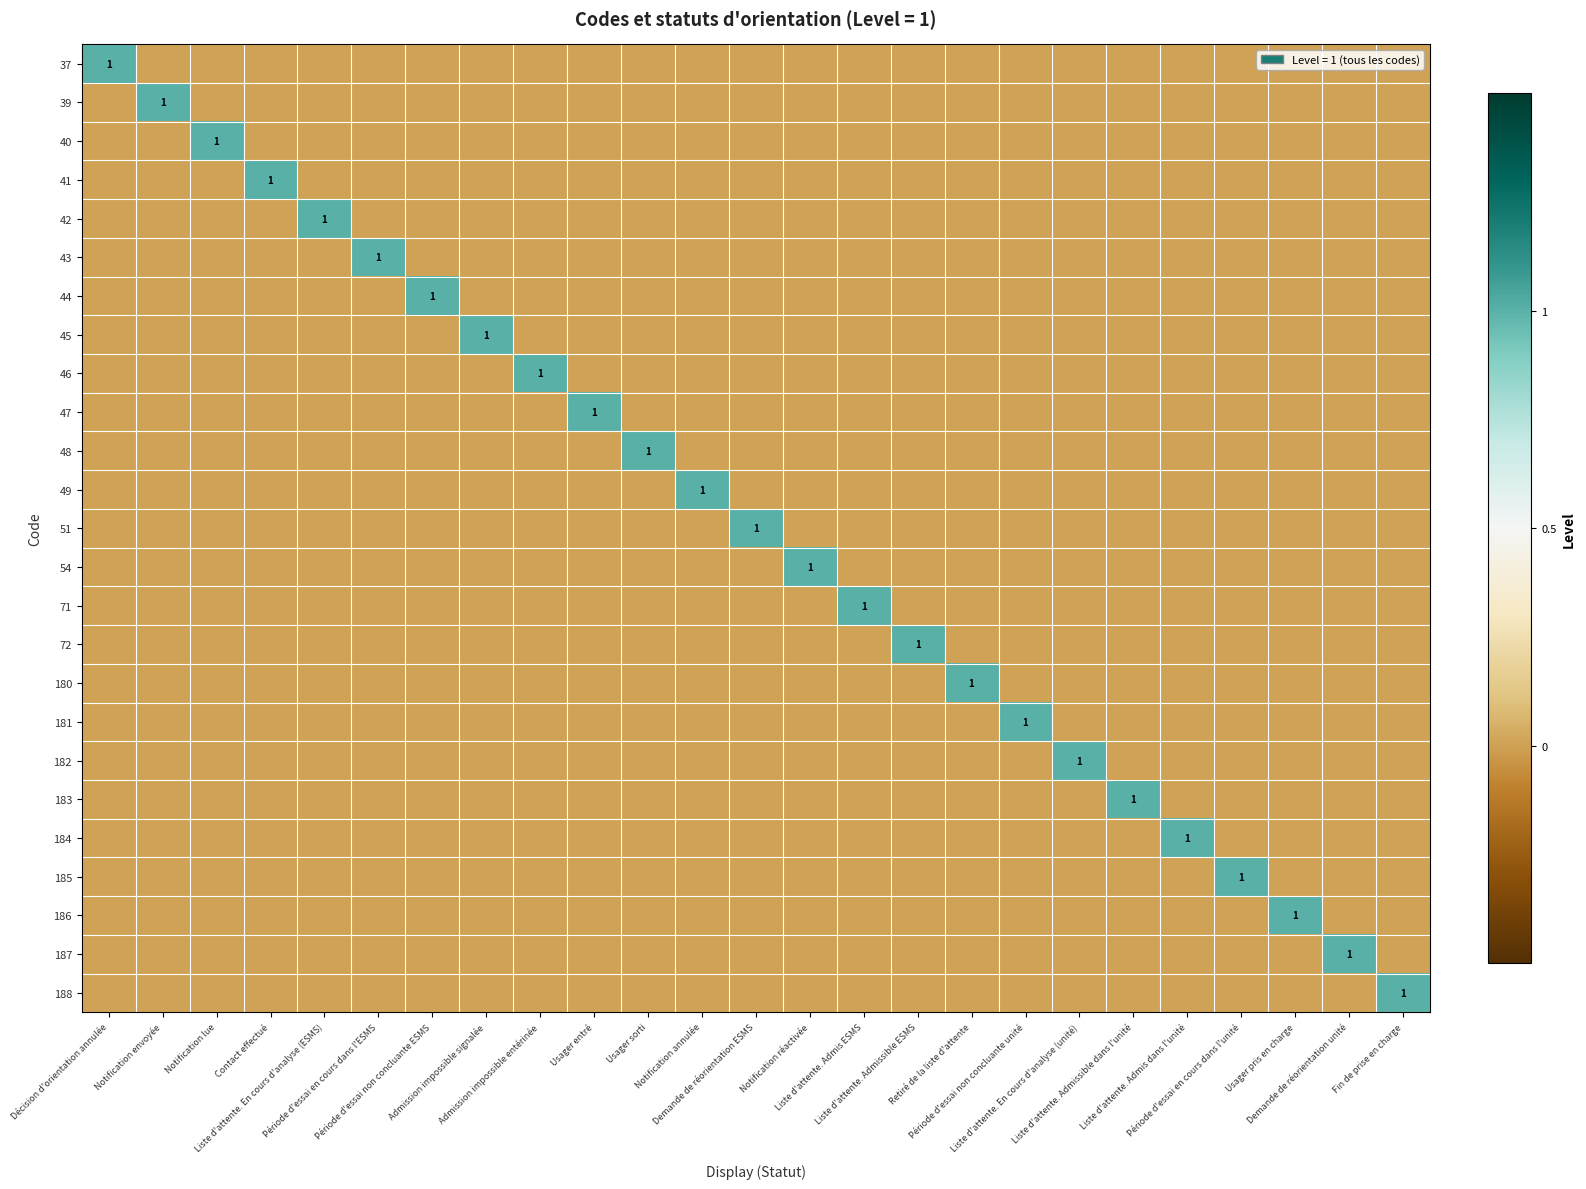

Where is 49 nearest to the value 0?

Décision d'orientation annulée